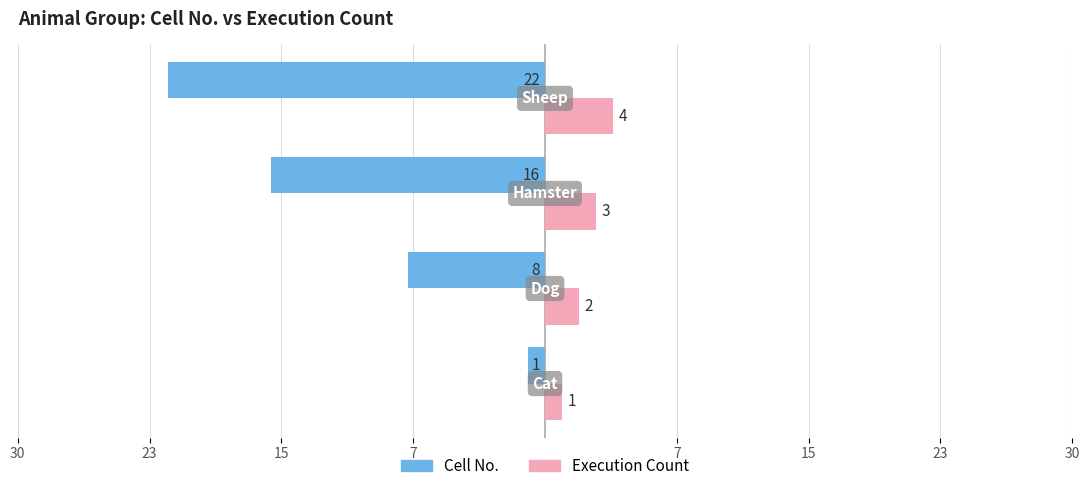

What are all the series names shown in the legend?

Cell No., Execution Count